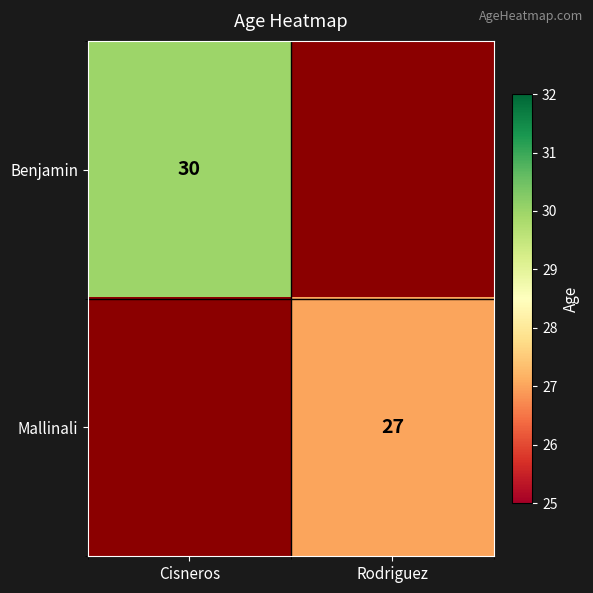

True or false: Benjamin has a value of 30 at Cisneros.

True